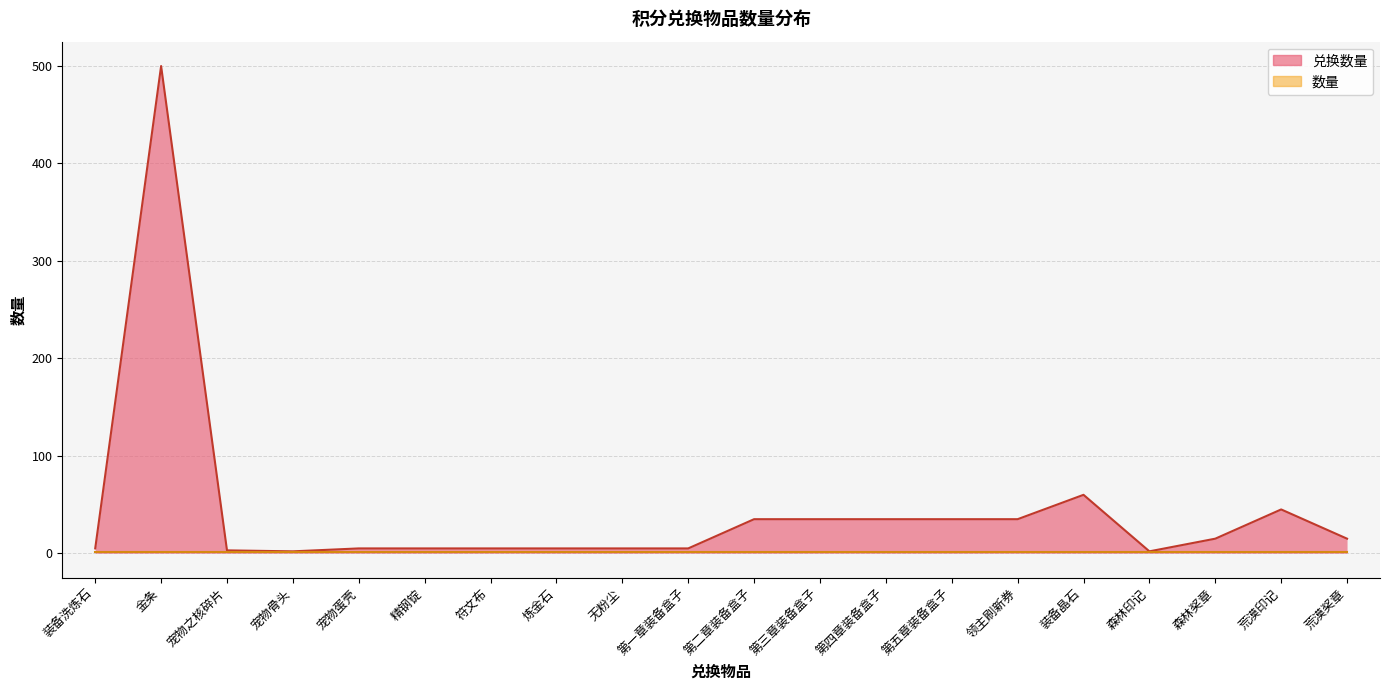

How many lines are shown in the chart?

2